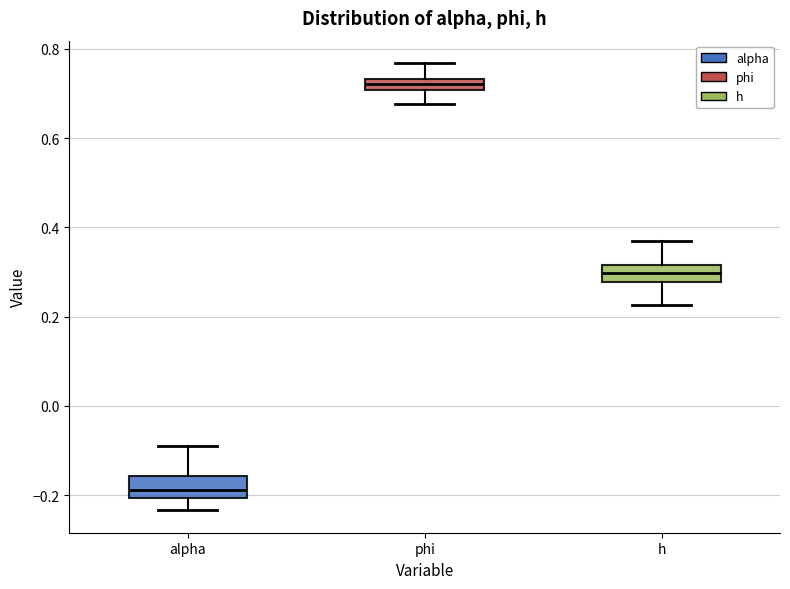

Where does the upper whisker of the box for phi end on the y-axis? The values are not printed on the chart, so give them approximately, as read against the axis.

0.76